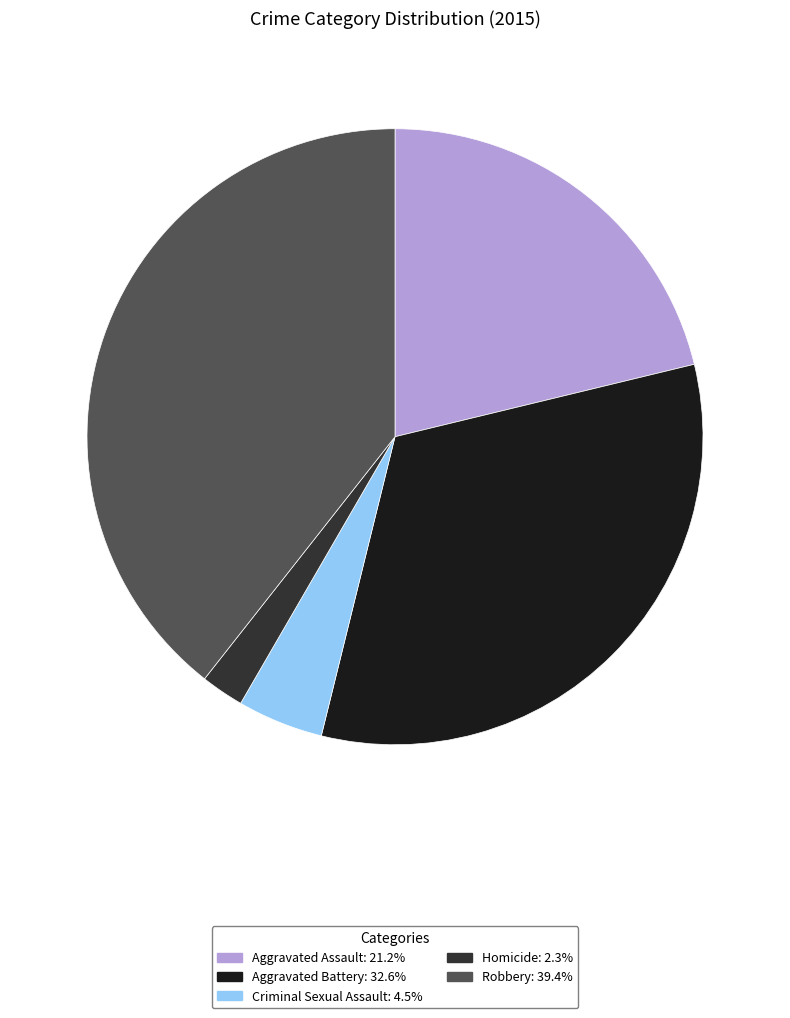

The Aggravated Assault slice represents 32% of the pie. True or false?

False